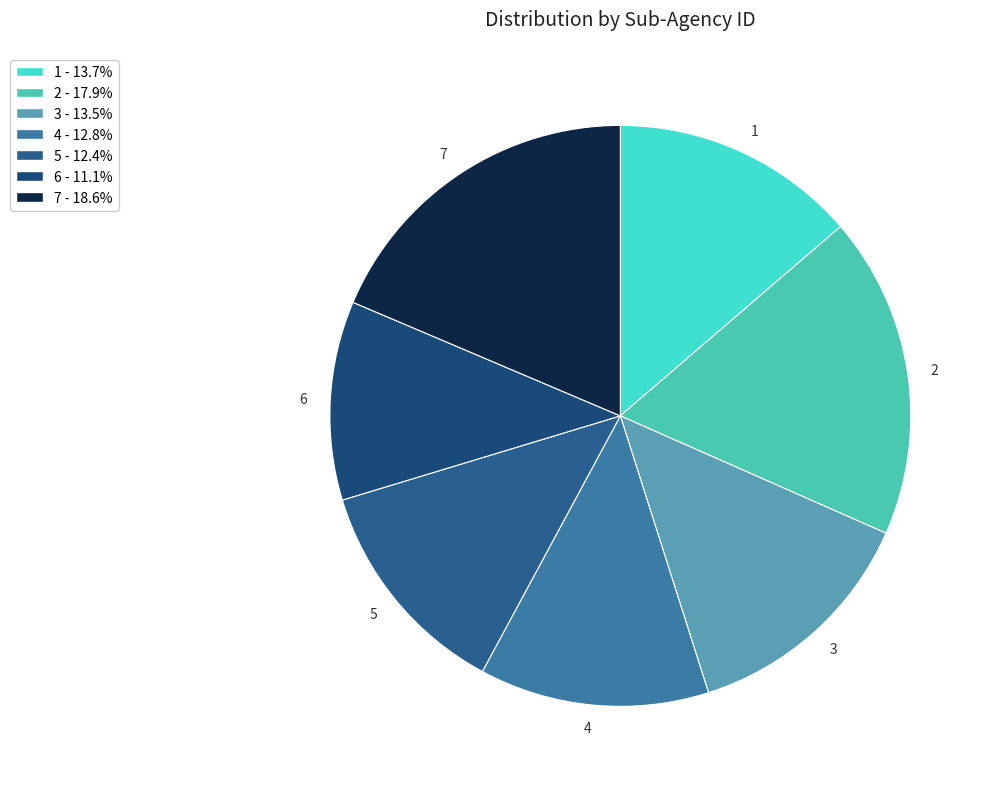

Combined, do 2 and 5 account for over 50%?

No